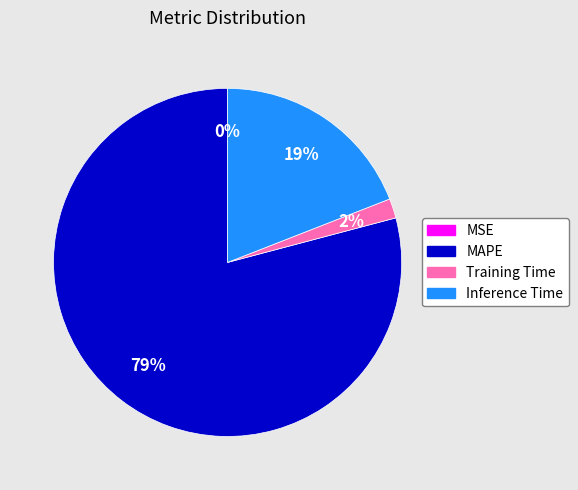

Which category accounts for the majority?

MAPE